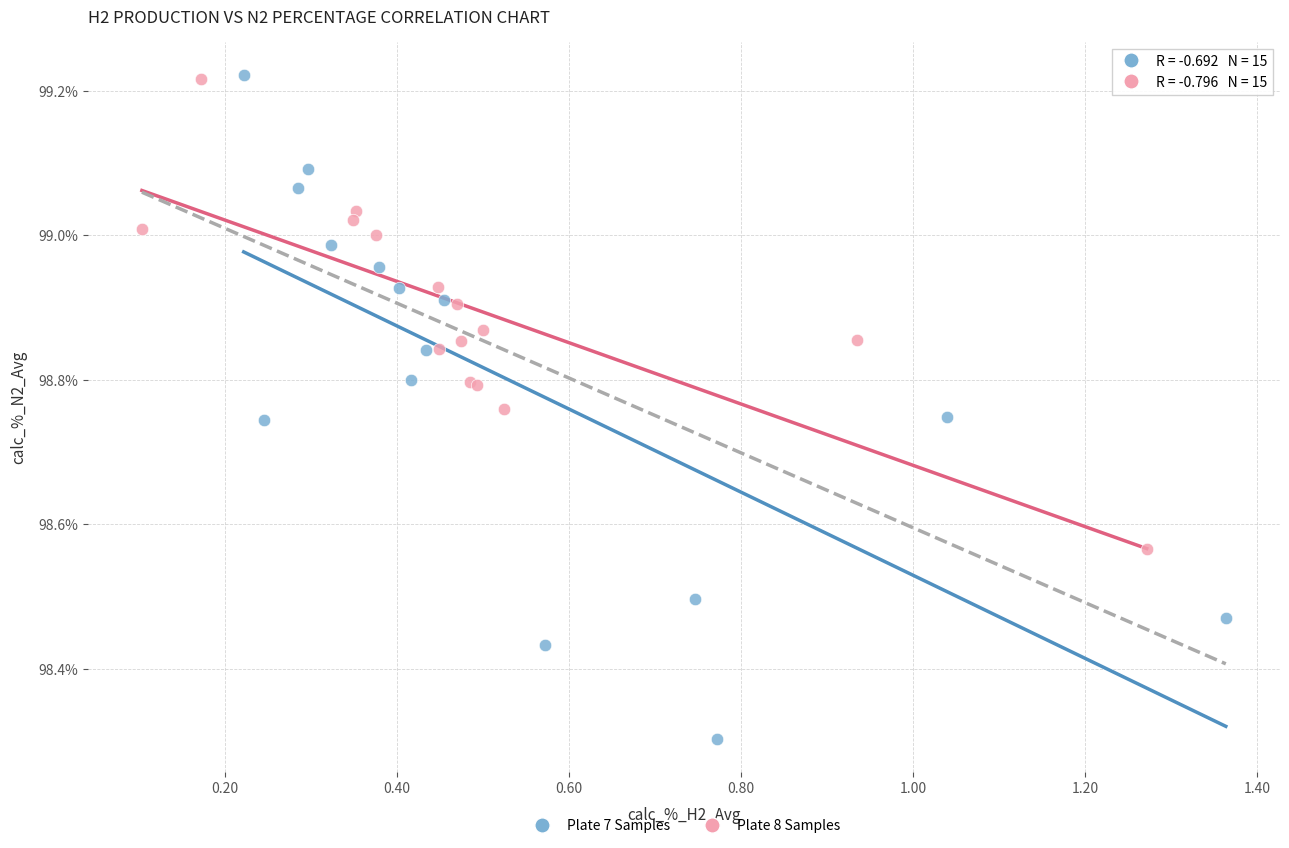

Which series has the widest spread of Y values?

Plate 7 Samples